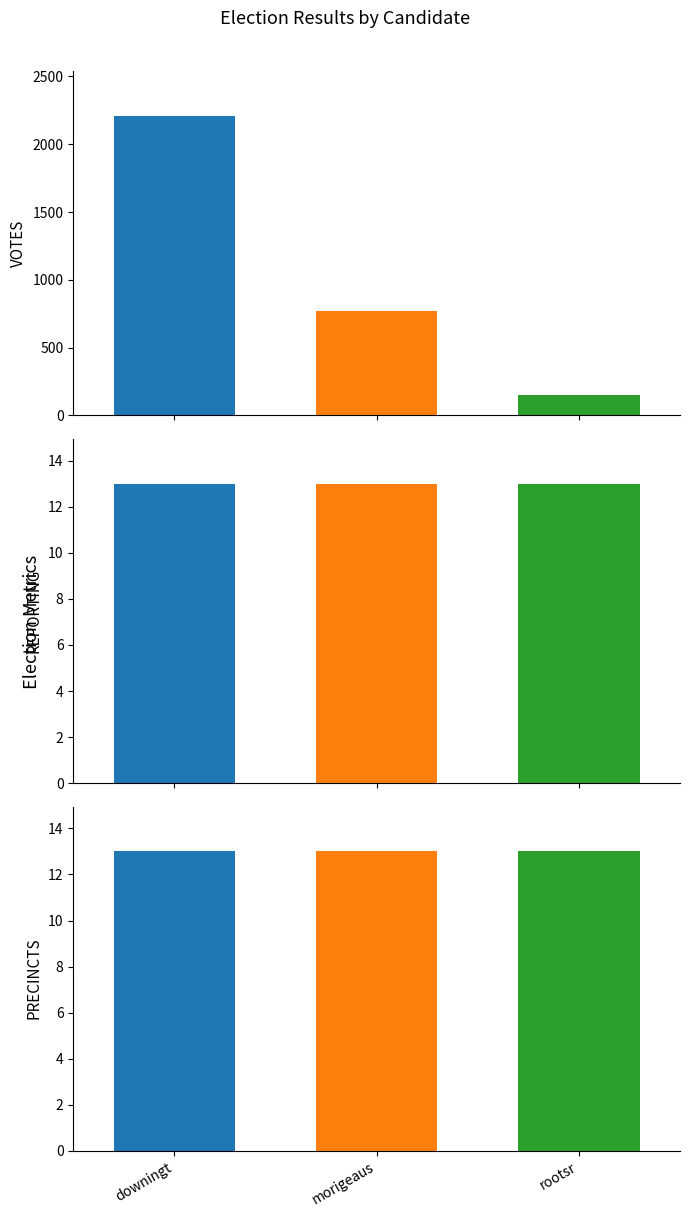

Rank the series at rootsr from highest to lowest value.

VOTES, REPORTING, PRECINCTS